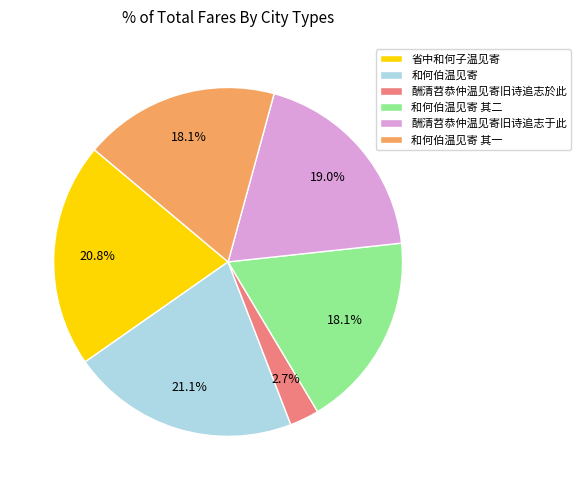

What is the smallest slice in the pie chart?

酬清苕恭仲温见寄旧诗追志於此